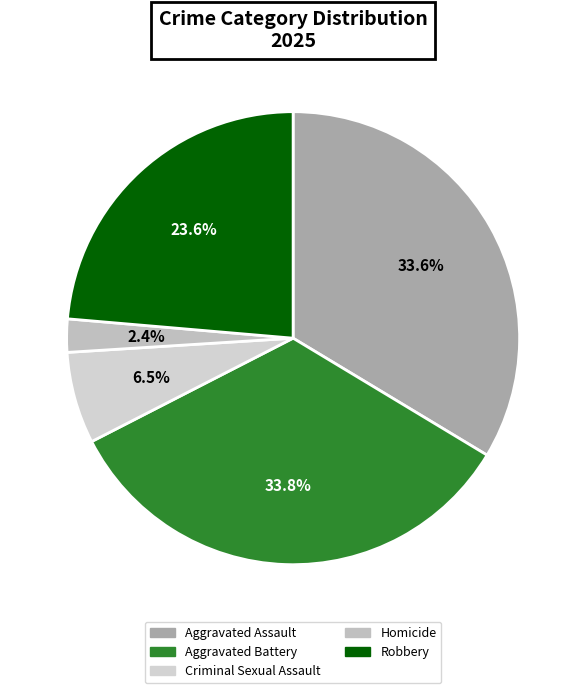

Between Homicide and Aggravated Battery, which is larger?

Aggravated Battery